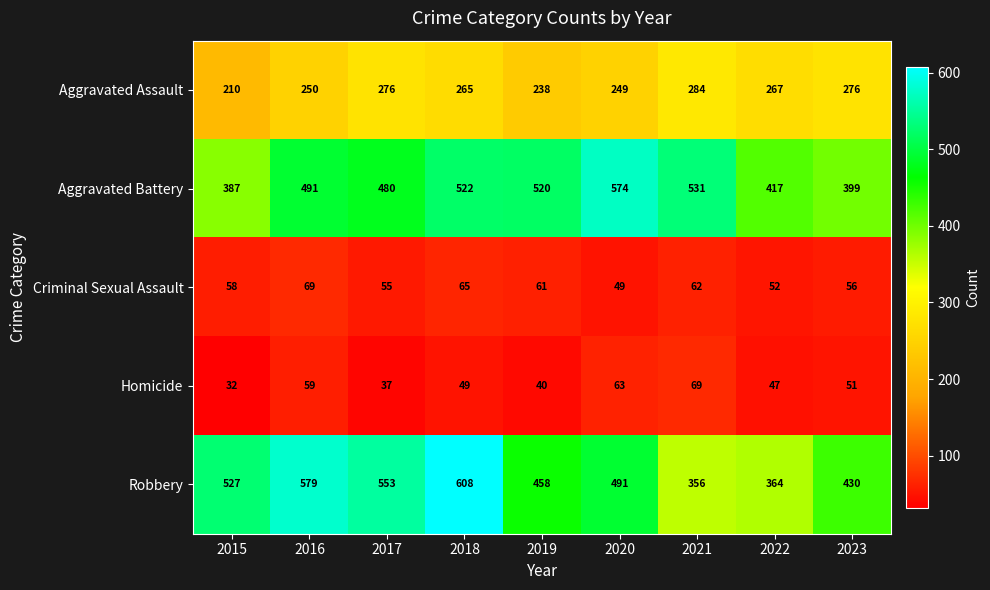

What is the sum of the Homicide values at 2022 and 2018?

96